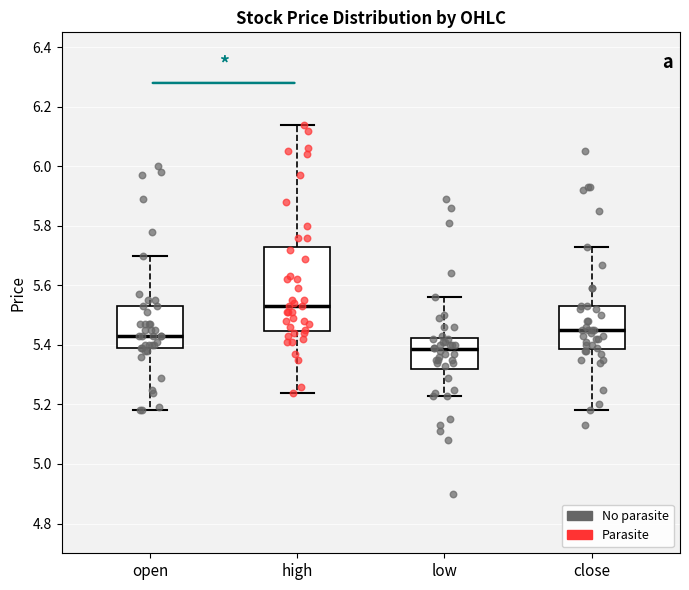

Where does the median line of the box for low sit on the y-axis? The values are not printed on the chart, so give them approximately, as read against the axis.

5.38